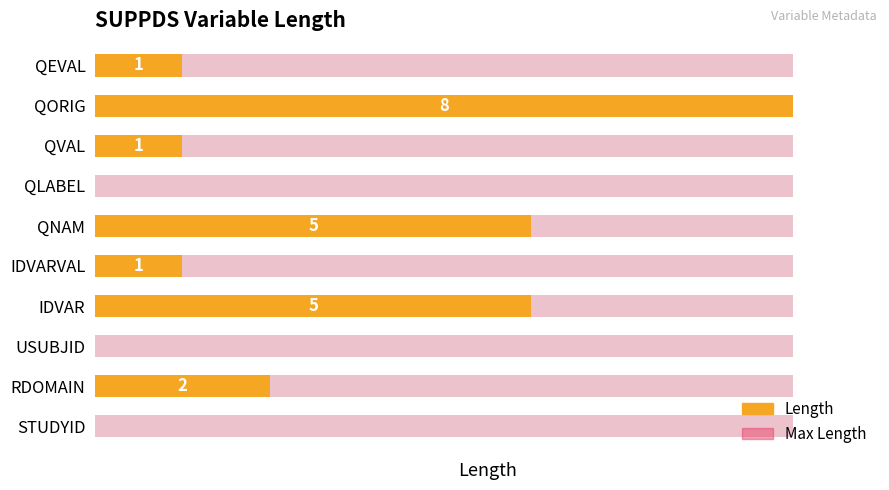

How many bars are there in total?

20